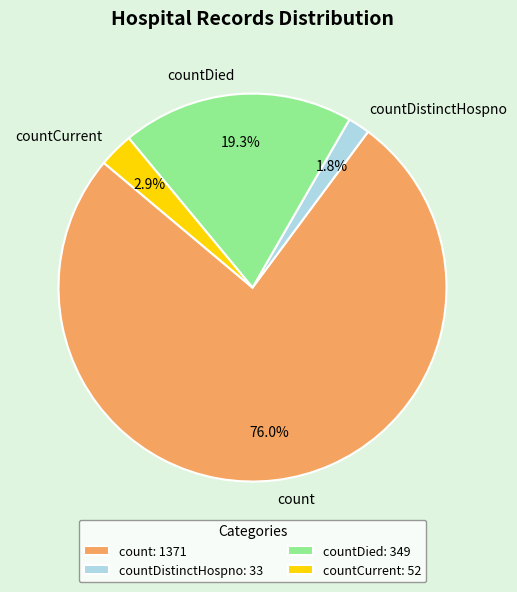

To the nearest percent, what is the difference between the largest and smallest slice percentages?

74%